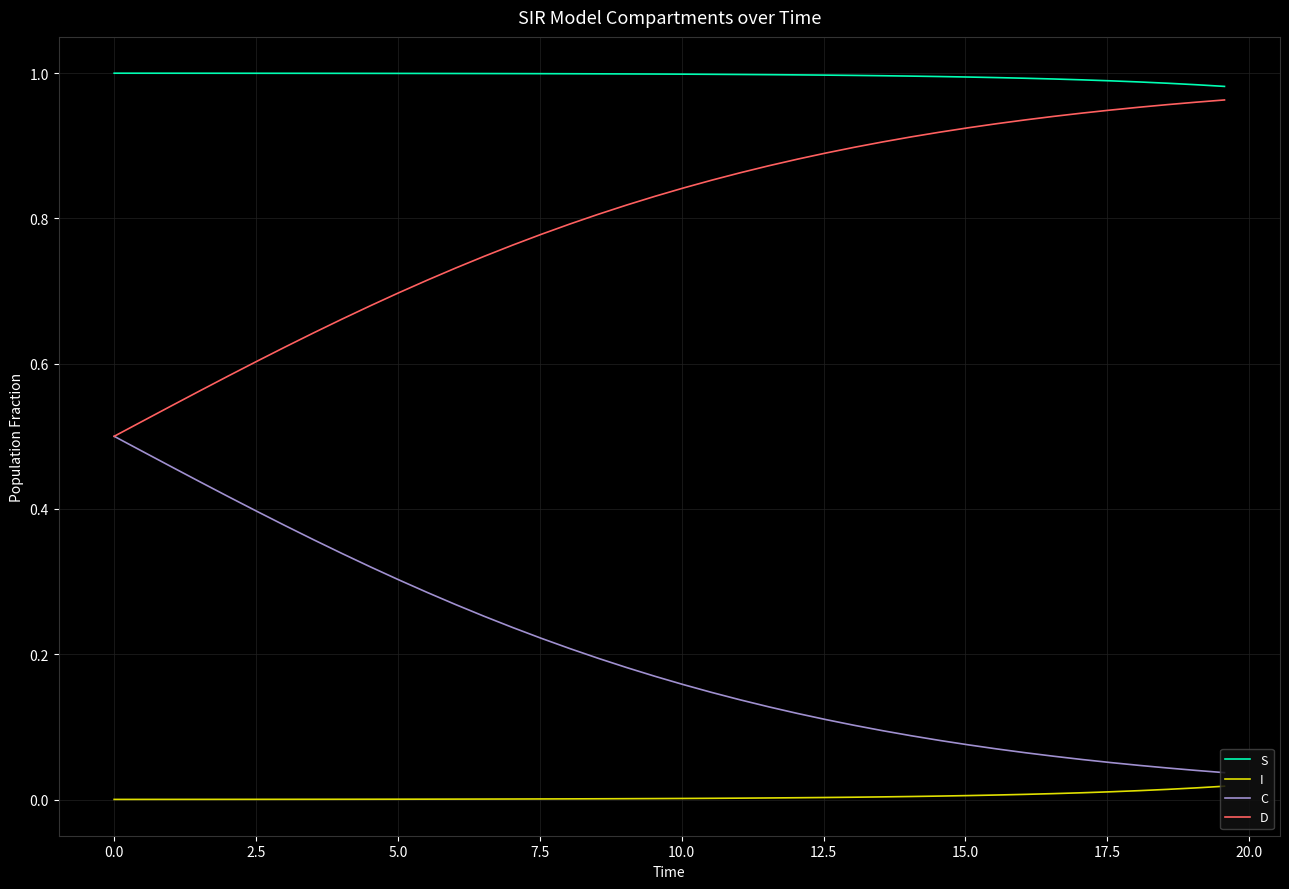

List the series in order of their overall mean, highest first.

S, D, C, I